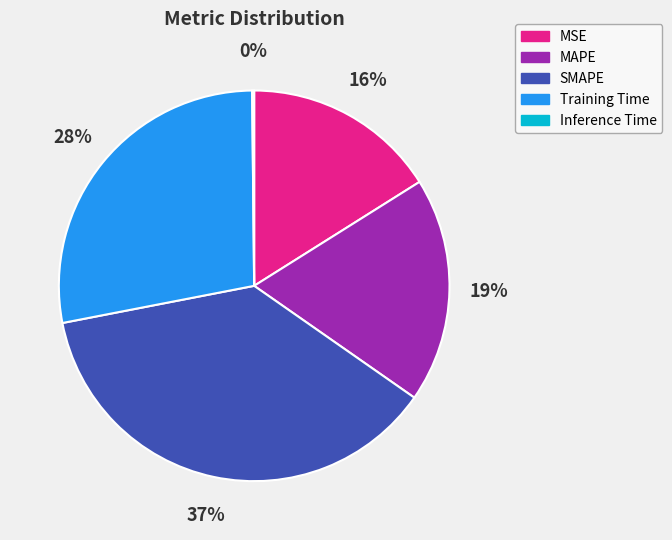

True or false: Training Time accounts for 28% of the total.

True